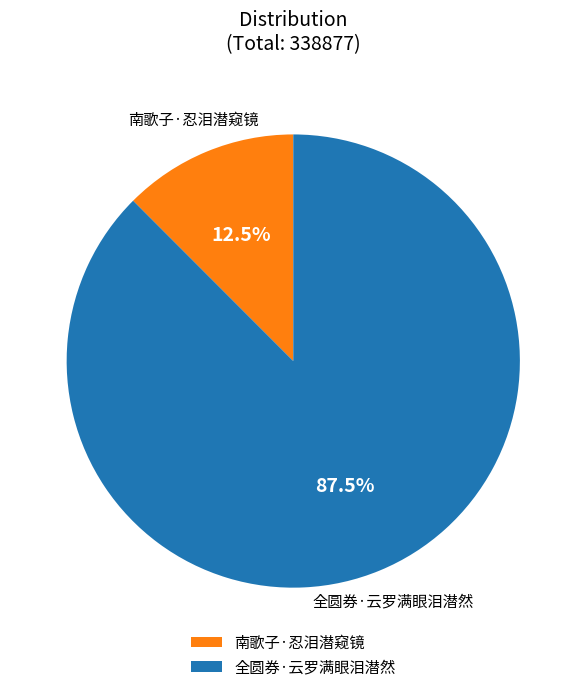

What percentage is NOT represented by 南歌子·忍泪潜窥镜?

87.5%